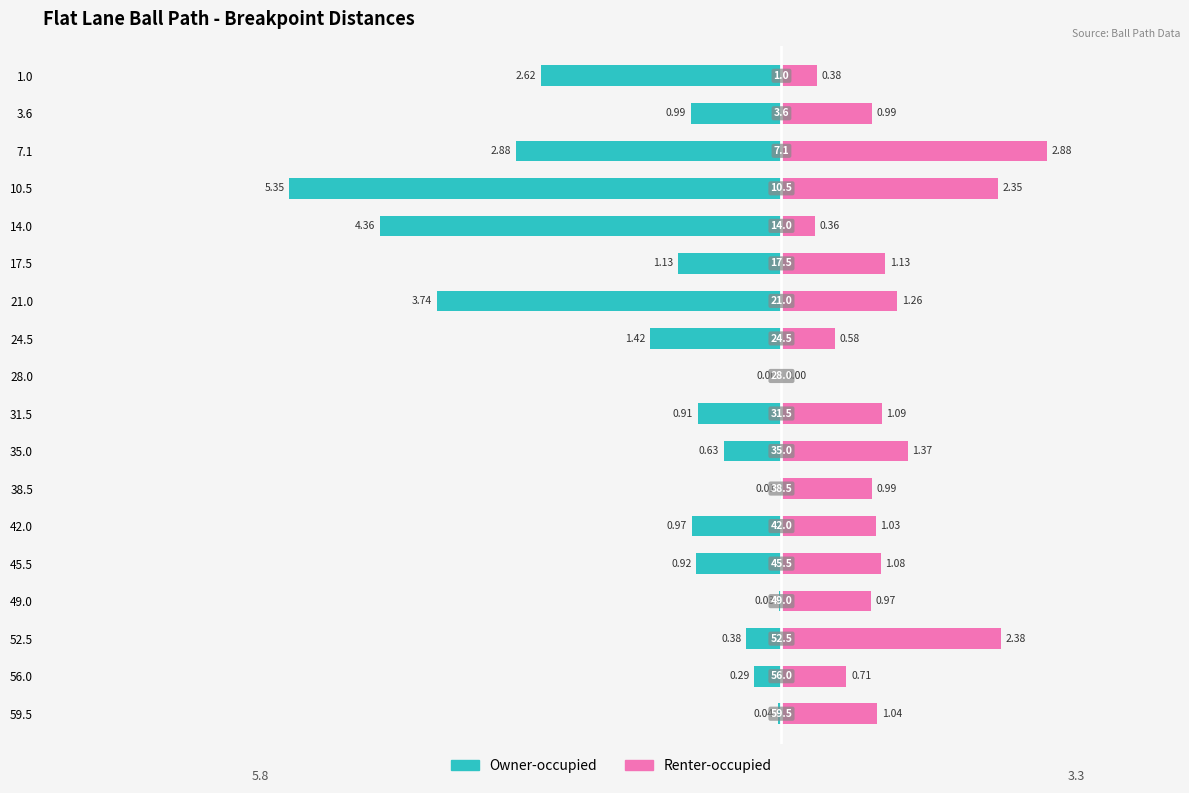

What is the highest value of the Renter-occupied series?

2.9